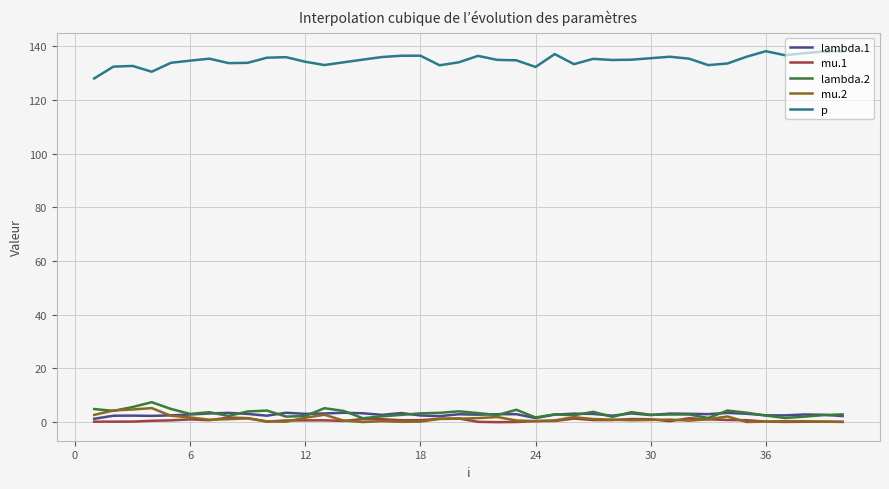

Which series has the largest total across all categories?

p